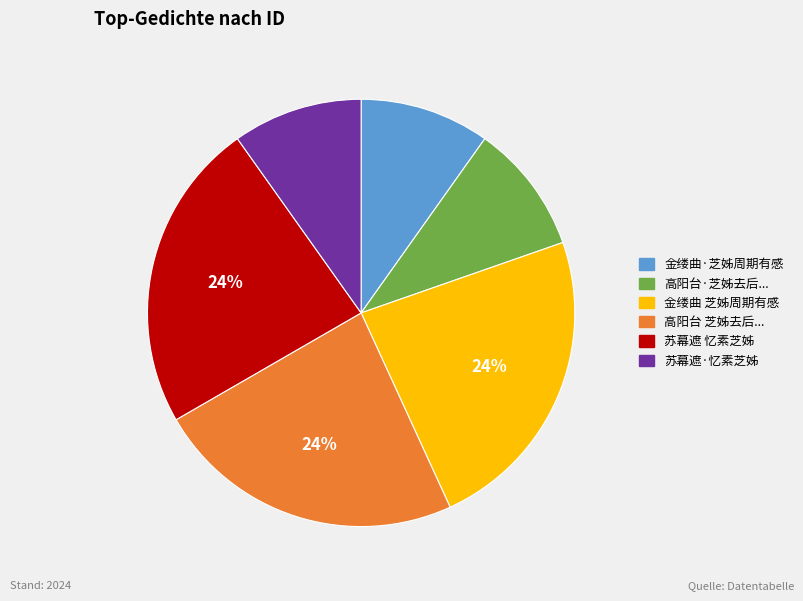

Is there a majority slice in this chart?

No